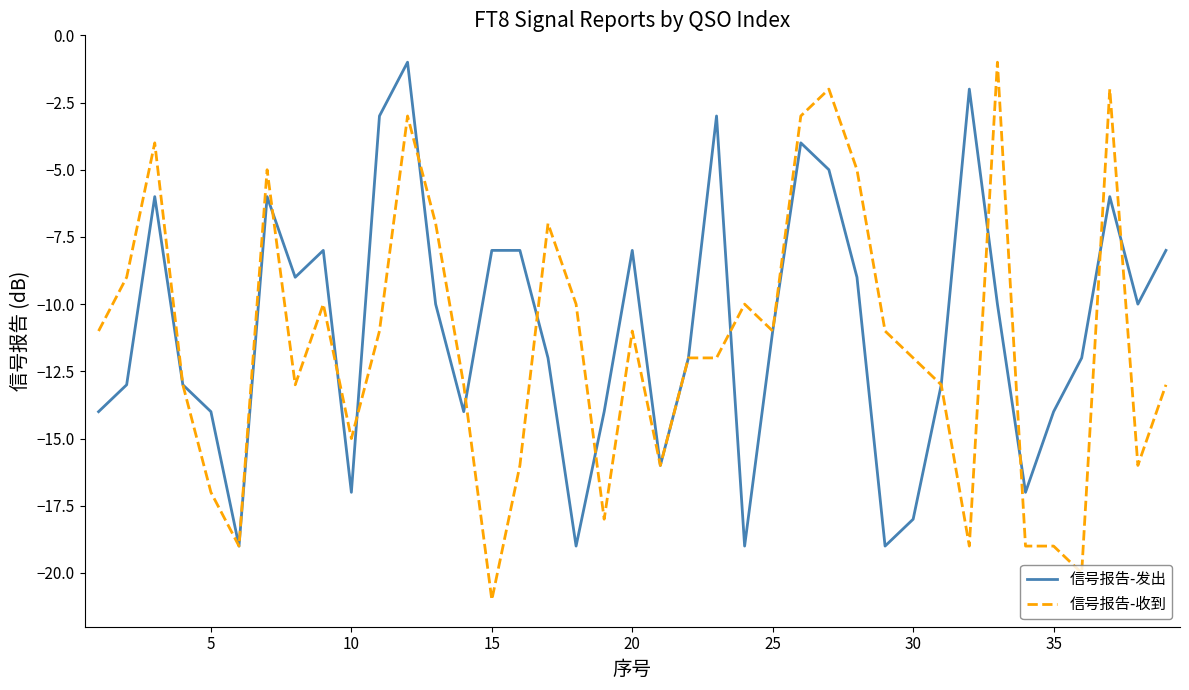

Which series has the largest range (max minus min)?

信号报告-收到